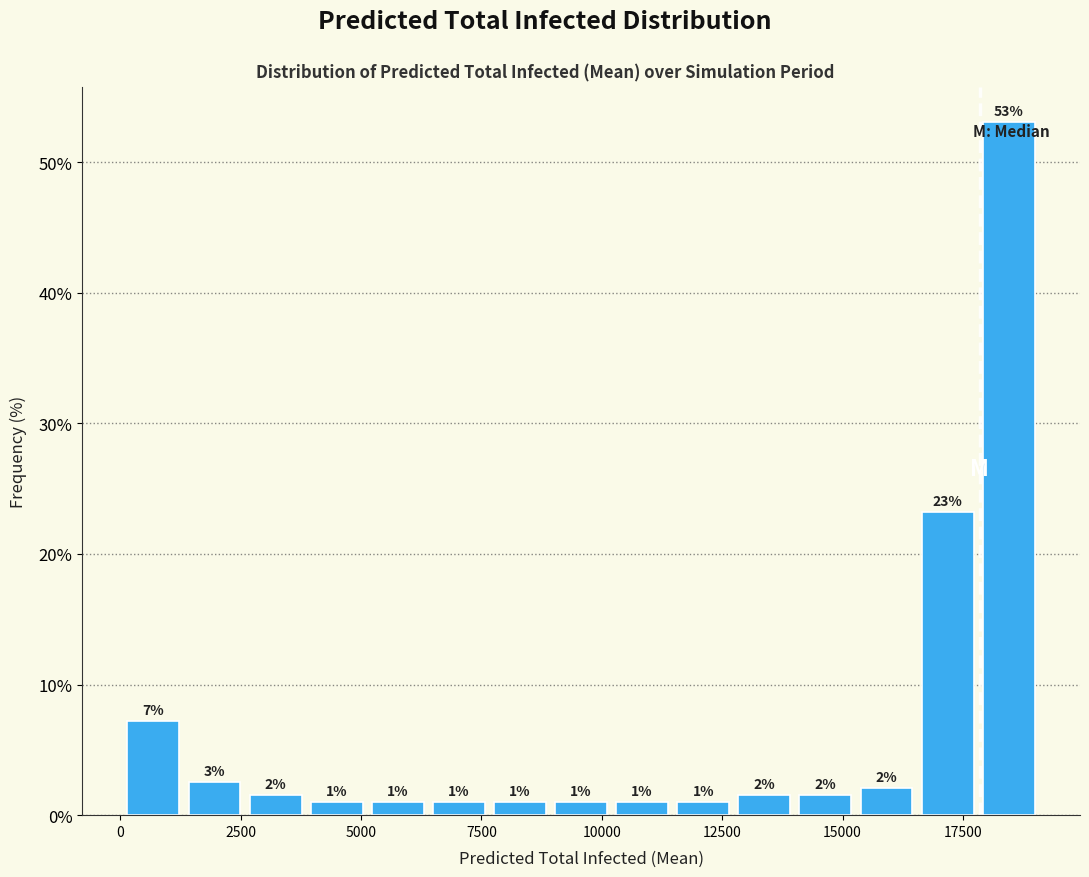

Read against the x-axis, roughly where is the centre of the tallest bar?

18500